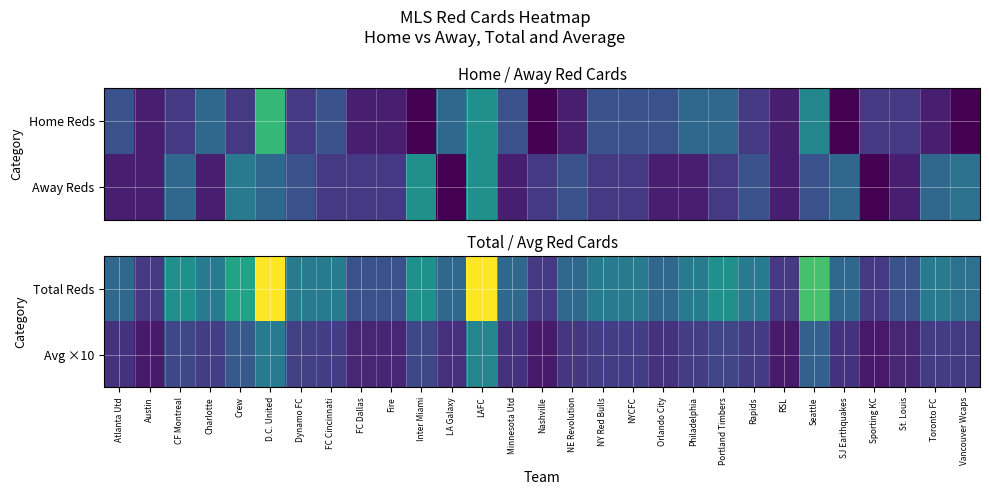

Which label corresponds to the largest value in the chart?

D.C. United